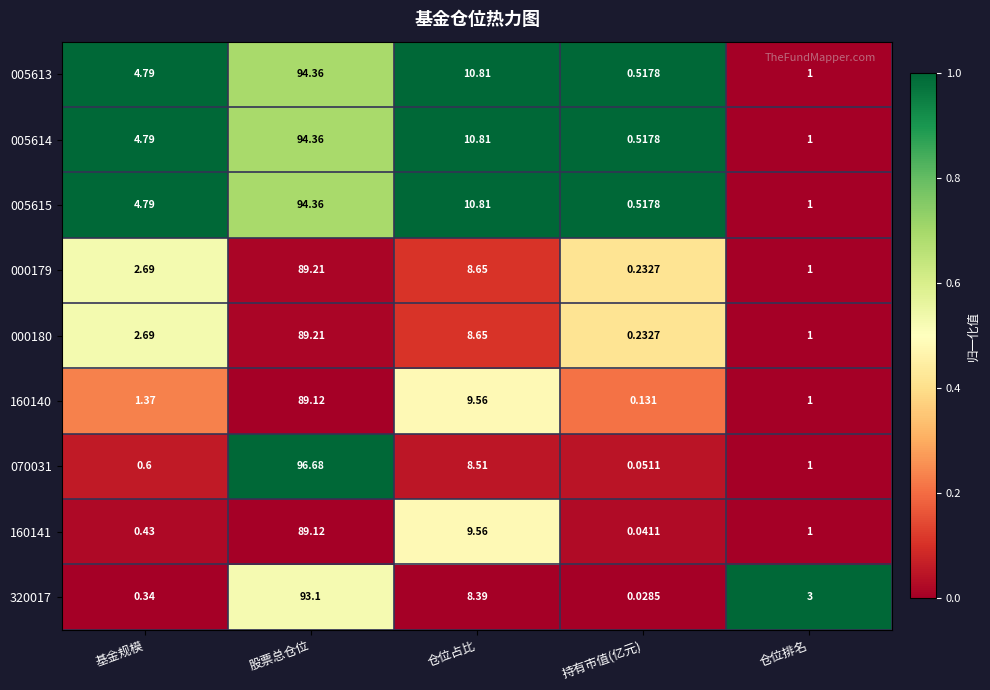

Rank the categories by 070031 value from highest to lowest.

股票总仓位, 仓位占比, 仓位排名, 基金规模, 持有市值(亿元)